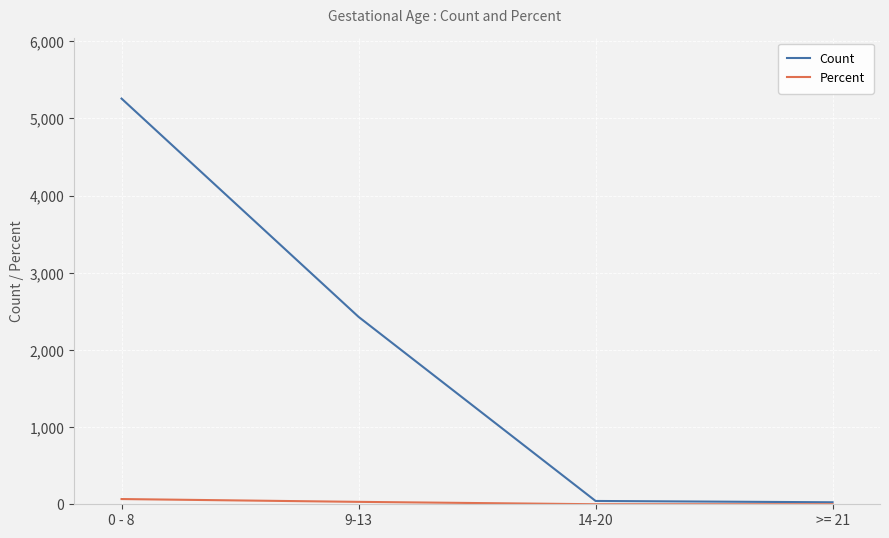

What value does the Percent series have at >= 21?

0.3